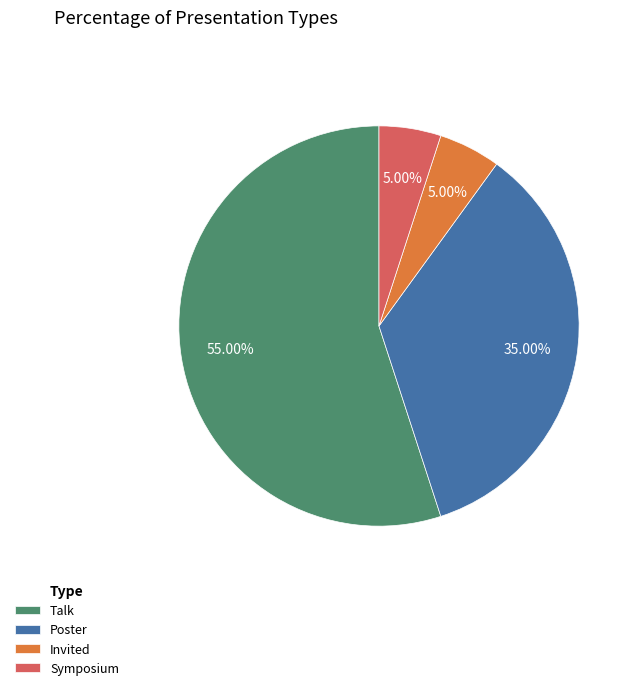

What percentage is the Poster slice, to the nearest percent?

35%